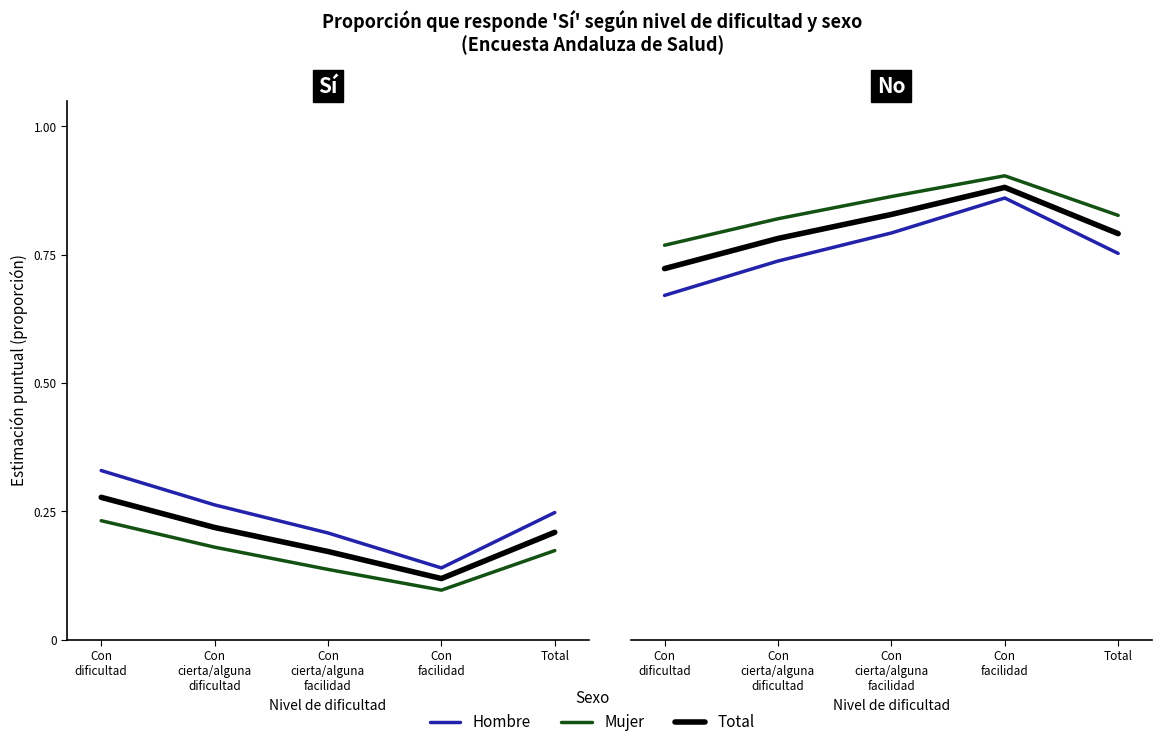

True or false: Total has more than 2 interior local peaks.

False